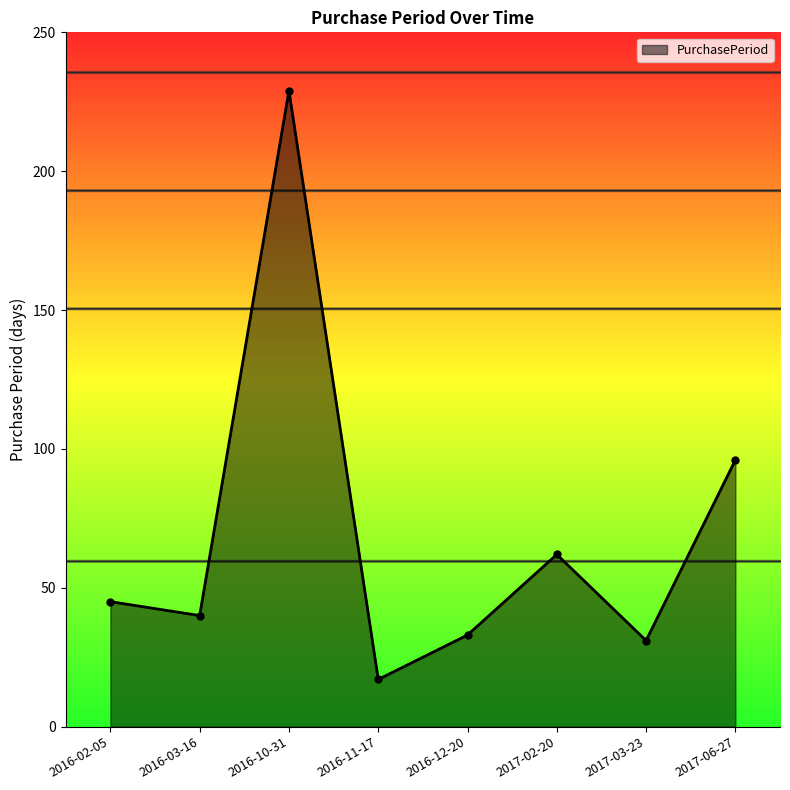

What is the value of the 5th point from the left?

33